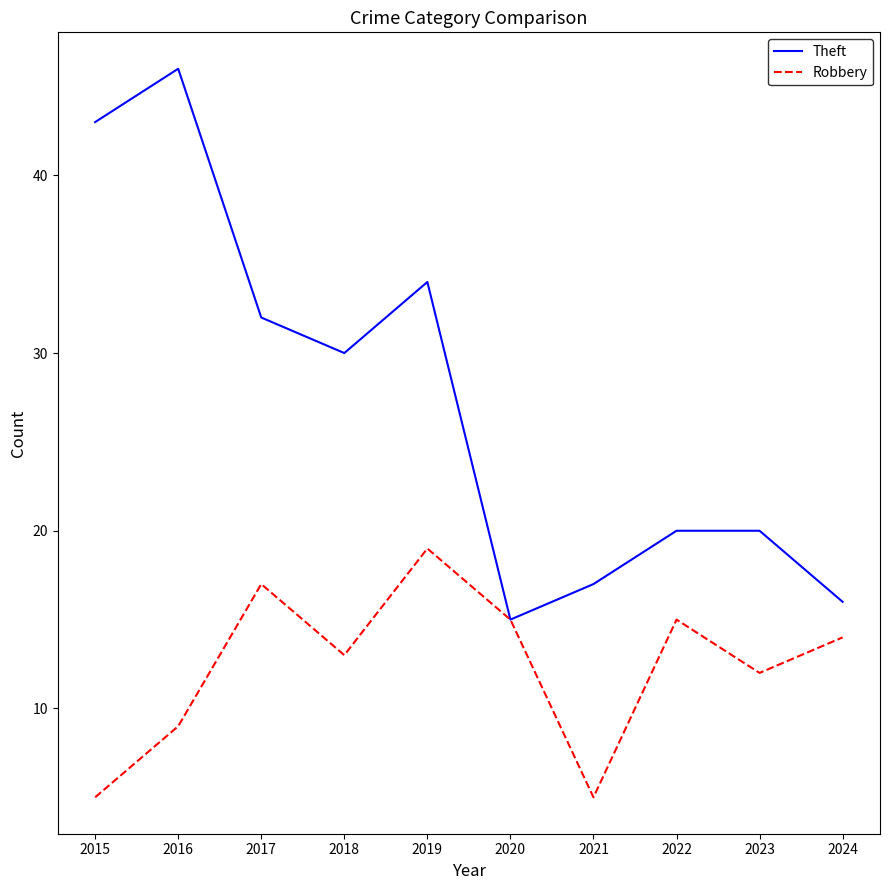

Which series has the widest spread of values?

Theft